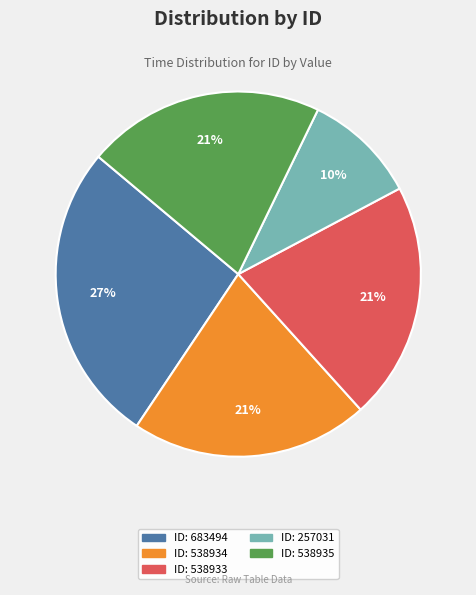

Between ID: 683494 and ID: 538935, which is larger?

ID: 683494